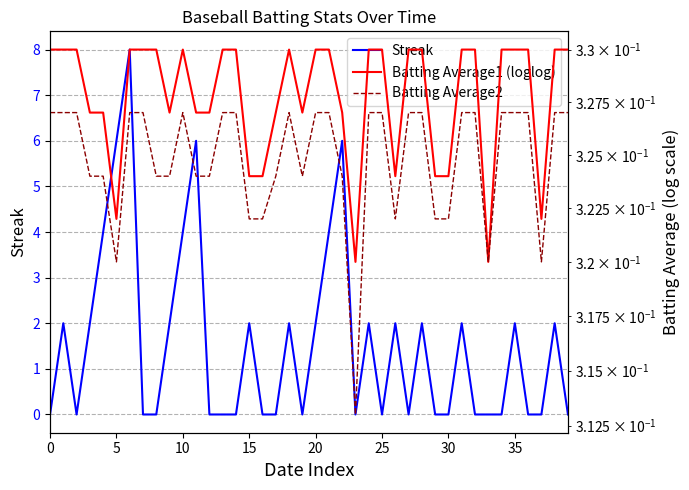

What is the average value of the Batting Average2 series?

0.3